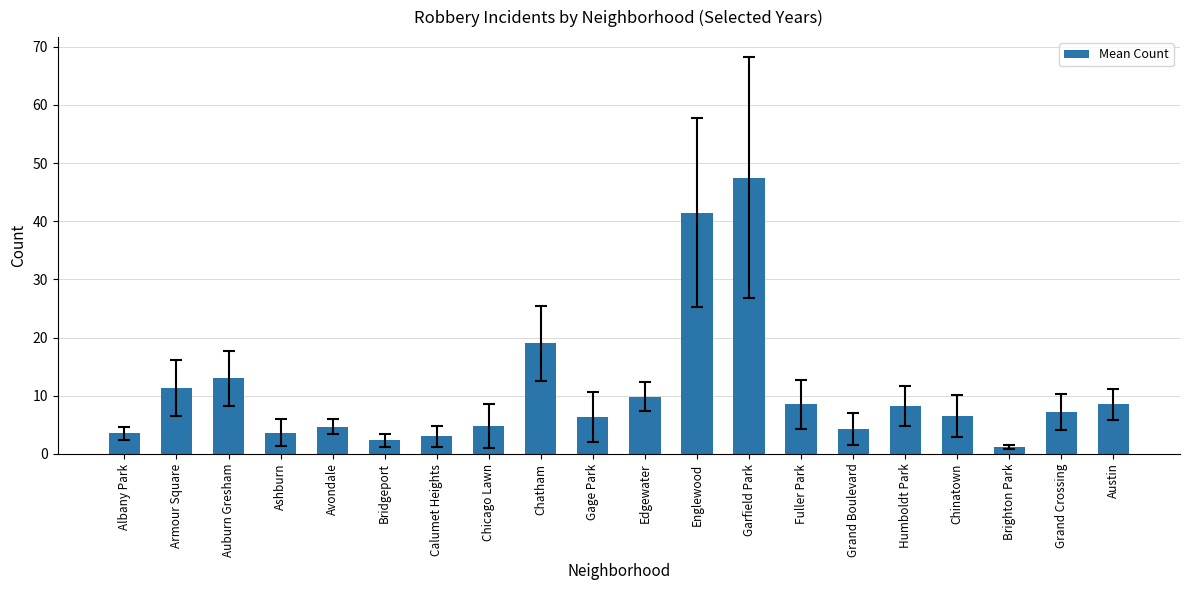

What is the label of the 12th bar from the right?

Chatham